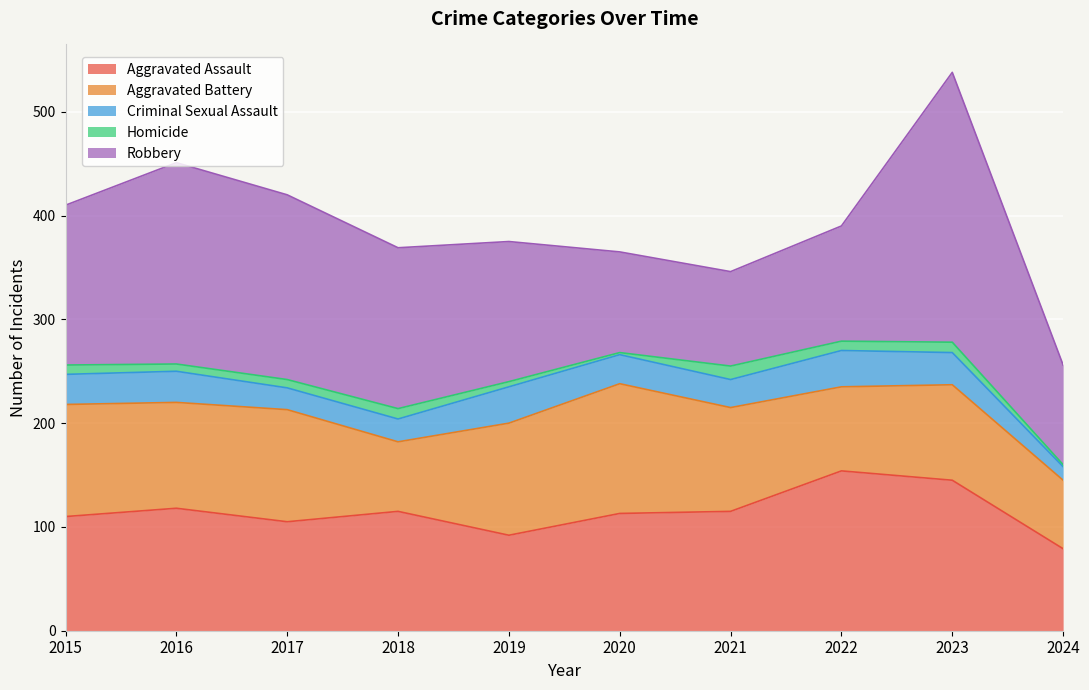

Rank the series by their maximum value, from lowest to highest.

Homicide, Criminal Sexual Assault, Aggravated Battery, Aggravated Assault, Robbery